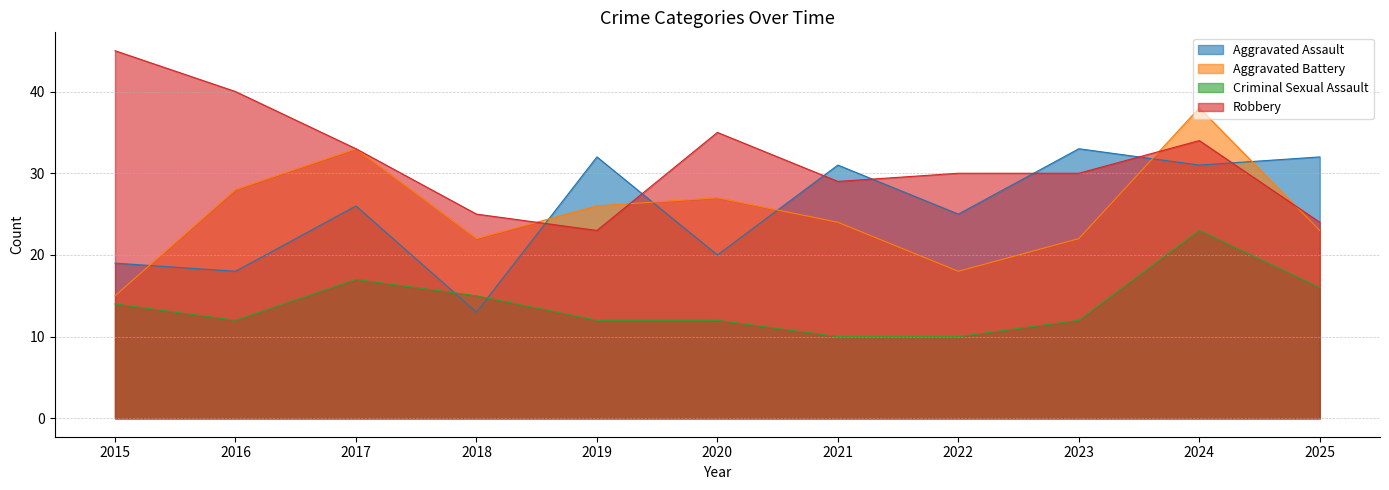

At which category does Aggravated Assault reach its first local valley?

2016